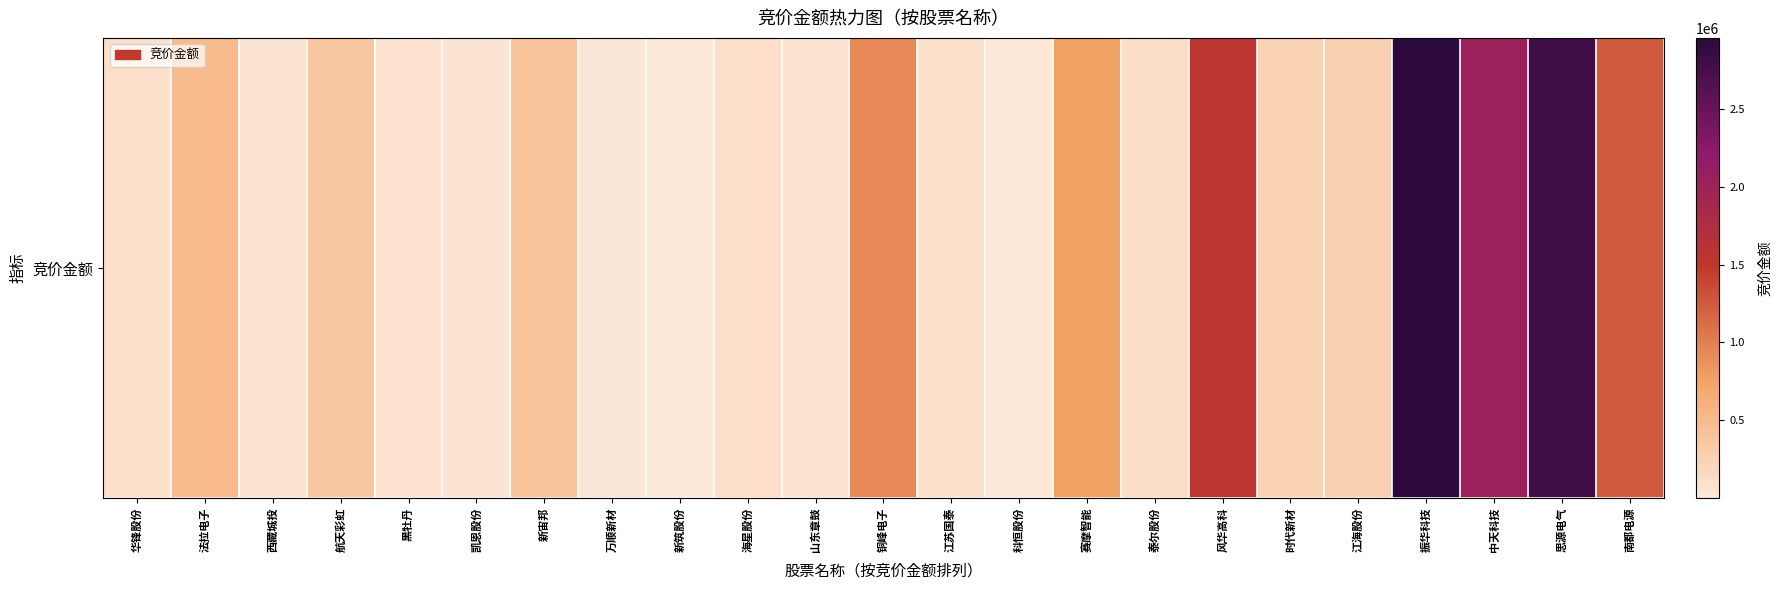

Reading left to right, extract all data points from this chart.

81267	489738	42920	369944	66778	42714	397980	17850	318	103500	56100	928188	69972	4823	764842	108288	1538028	234927	263655	2959250	2026958	2788002	1257150